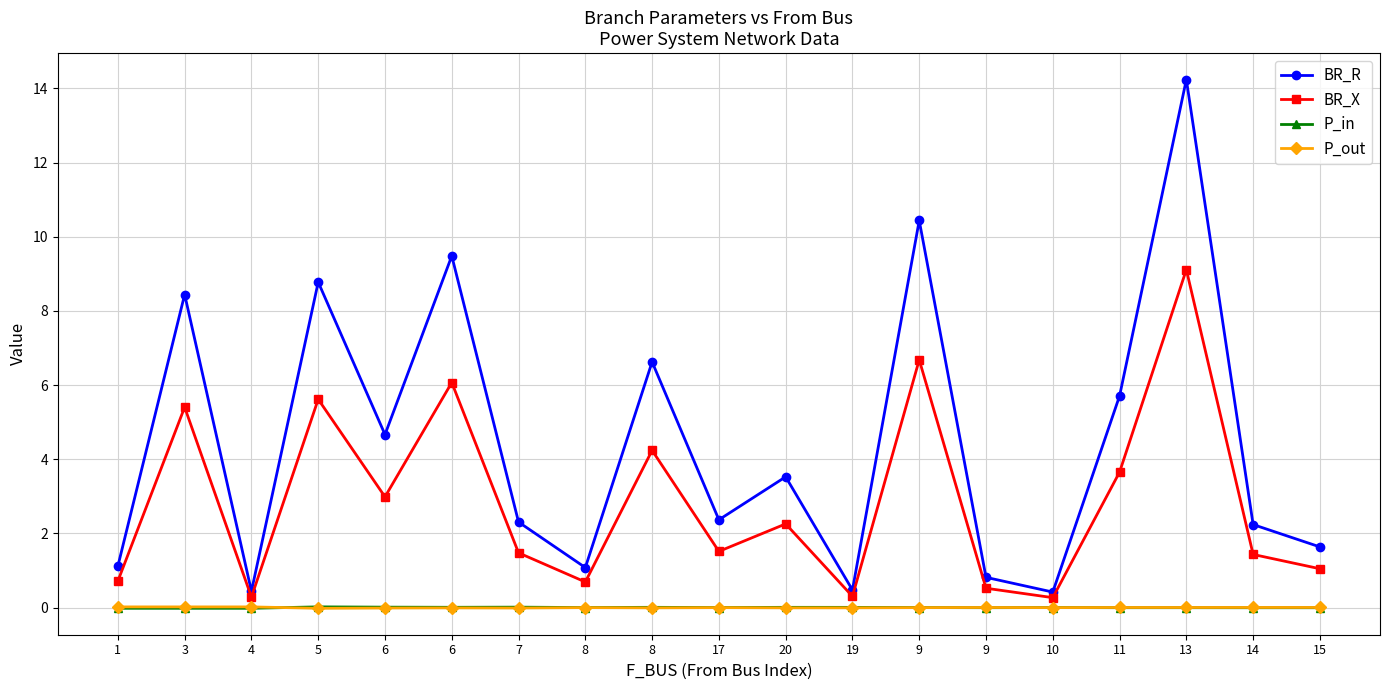

Is this an area chart (filled region under the line)?

No